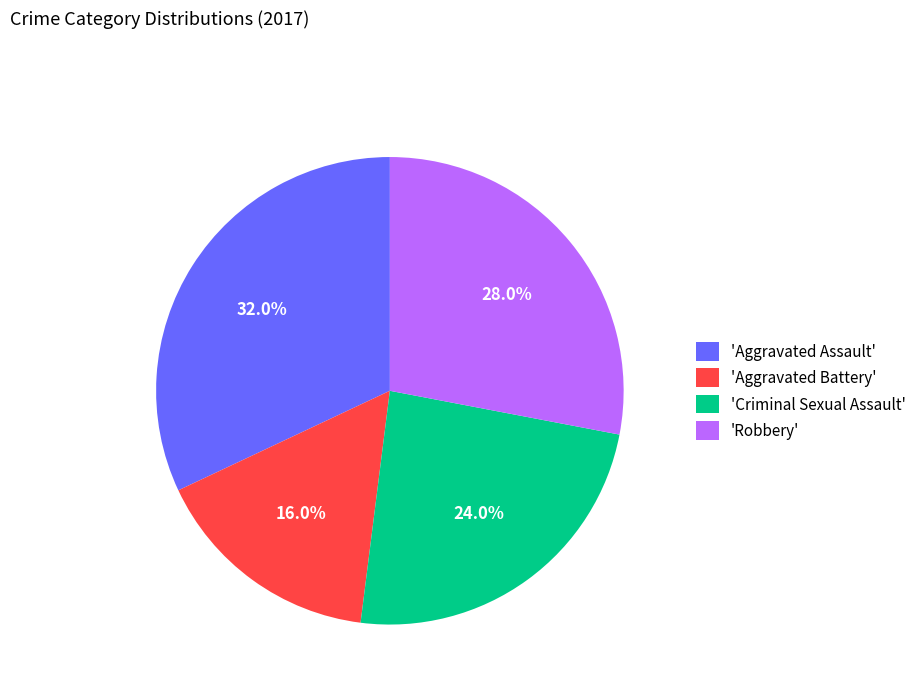

How many slices are in this pie chart?

4